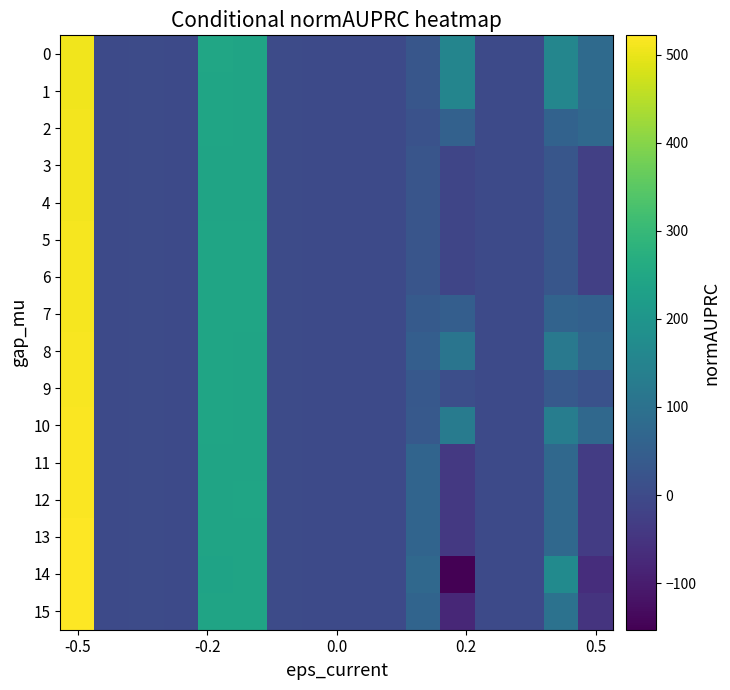

At how many categories does at least one series exceed 287?

1